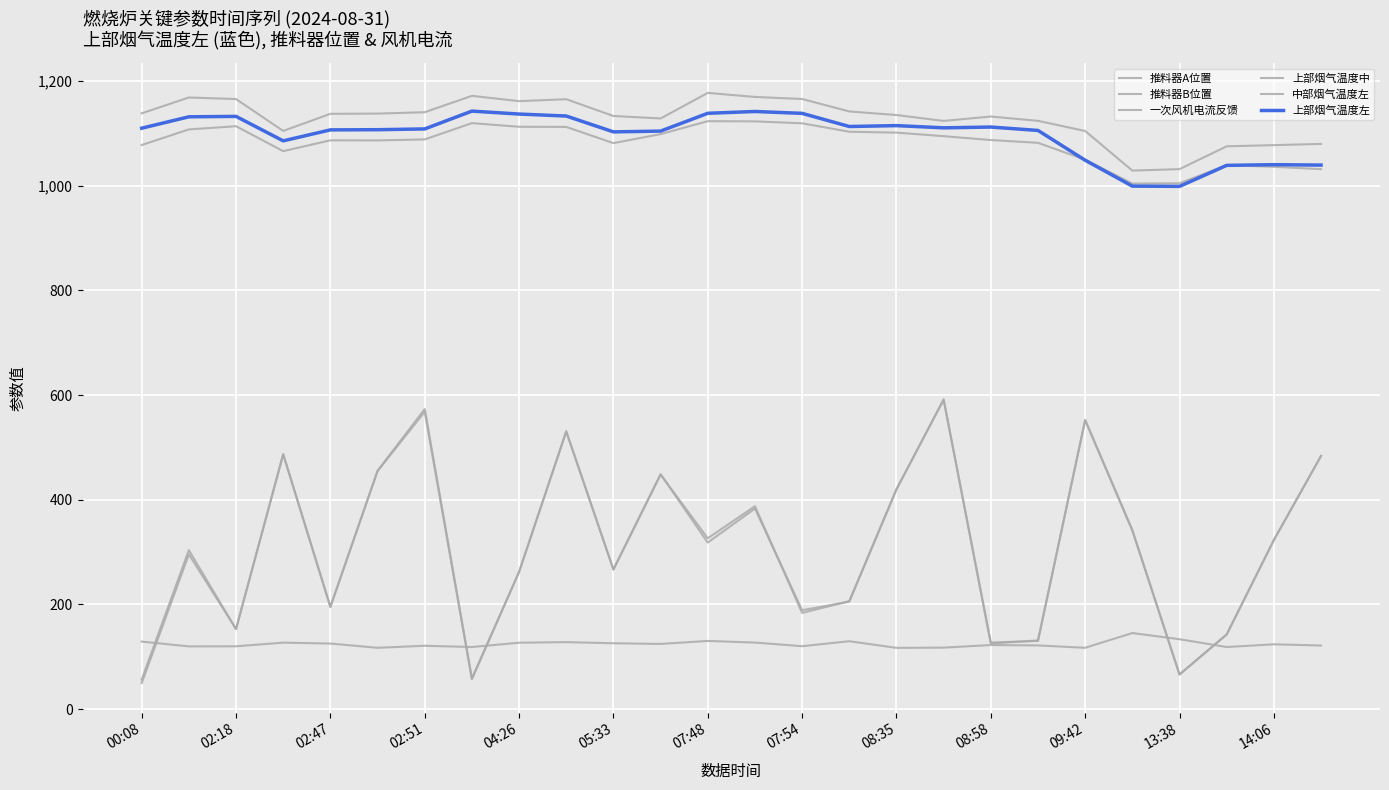

What is the difference between the maximum and minimum values in the 中部烟气温度左 series?

119.2